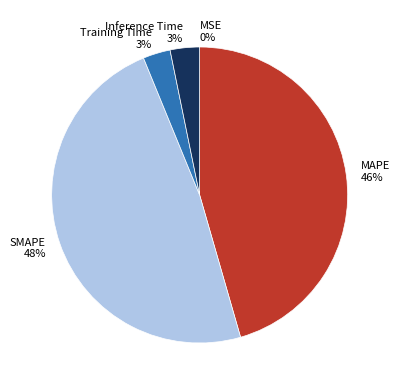

What percentage is the Training Time slice, to the nearest percent?

3%